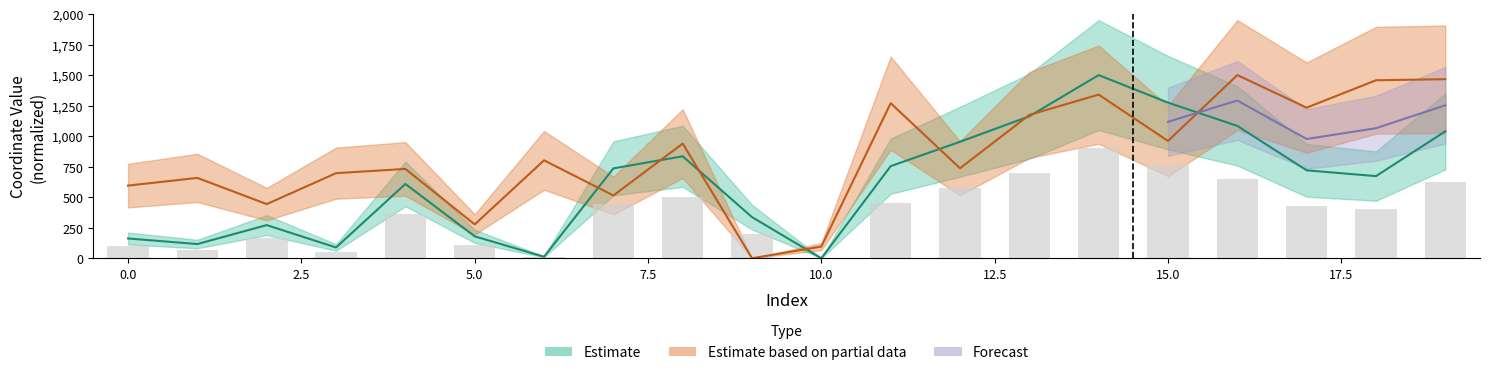

What is the approximate value of x at 4?

608.7